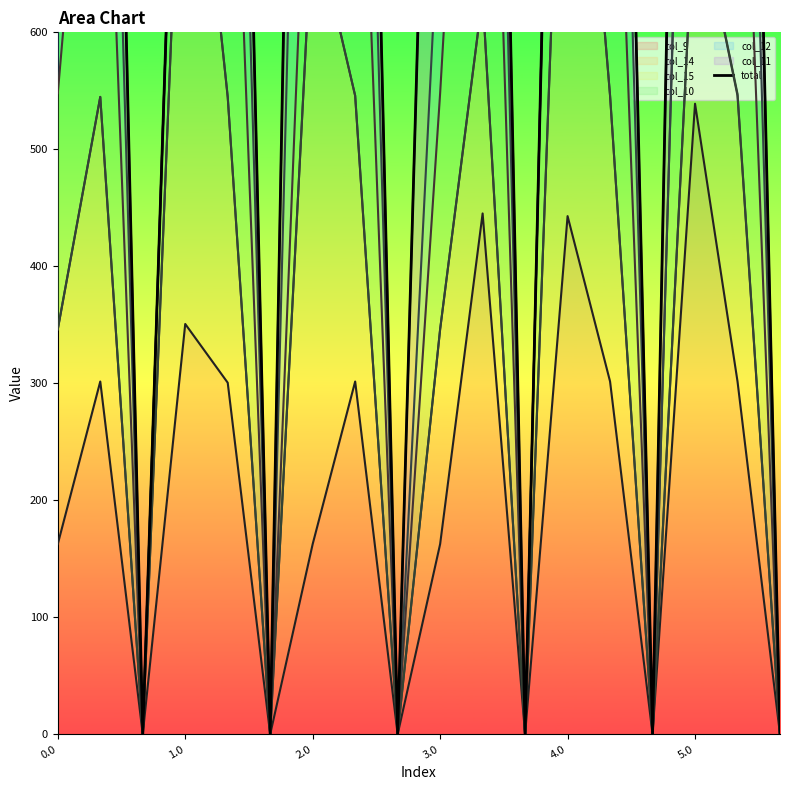

The value of col_9 at 2.0 is 254.2. True or false?

False